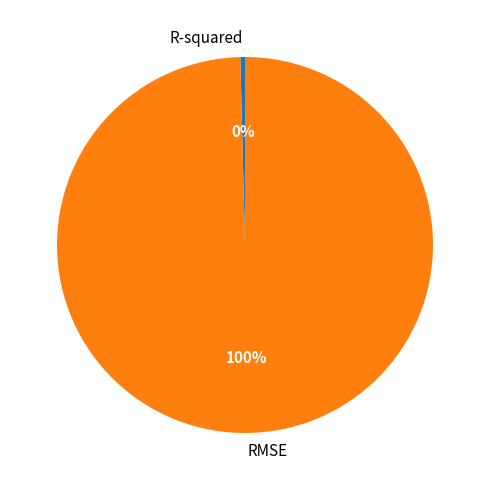

To the nearest percent, what is the average slice percentage?

50%